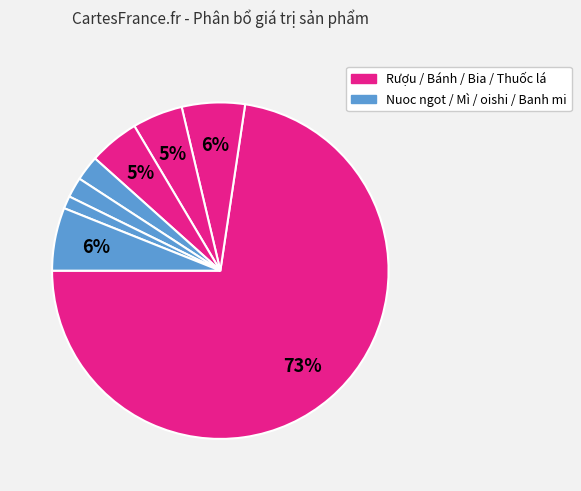

How many segments does this pie chart have?

8